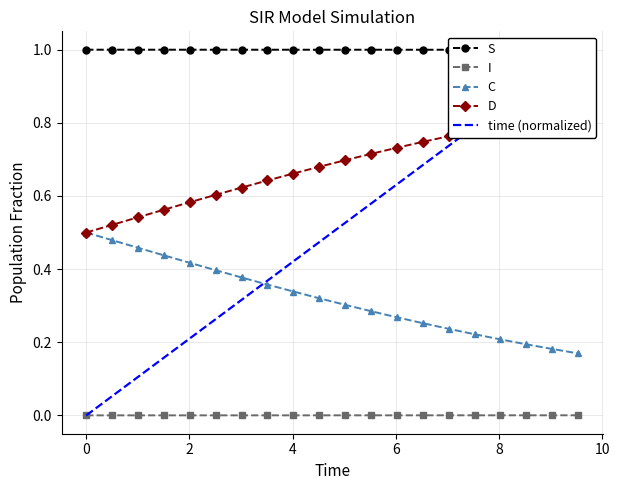

What is the greatest value displayed?

1.0